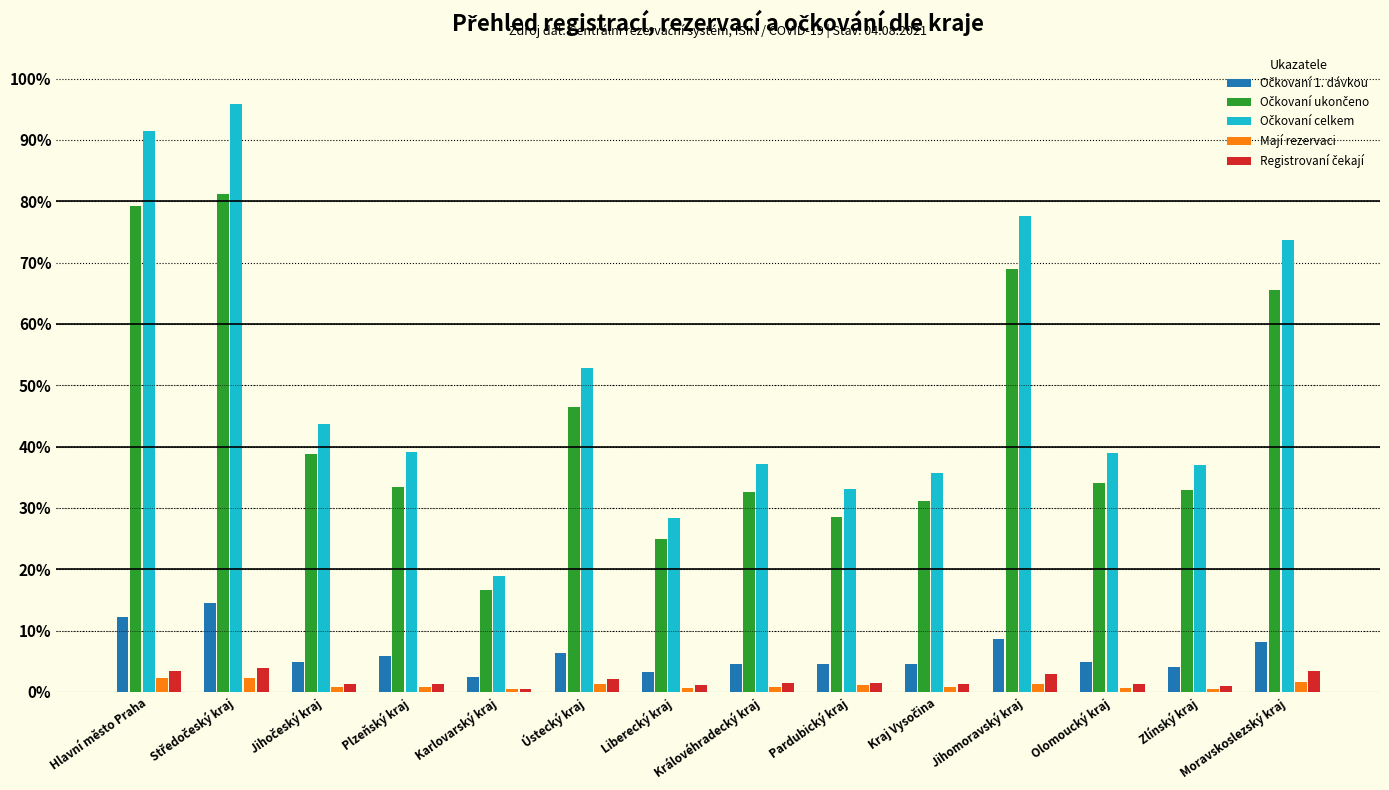

What is the average value of the Mají rezervaci series?

1.1